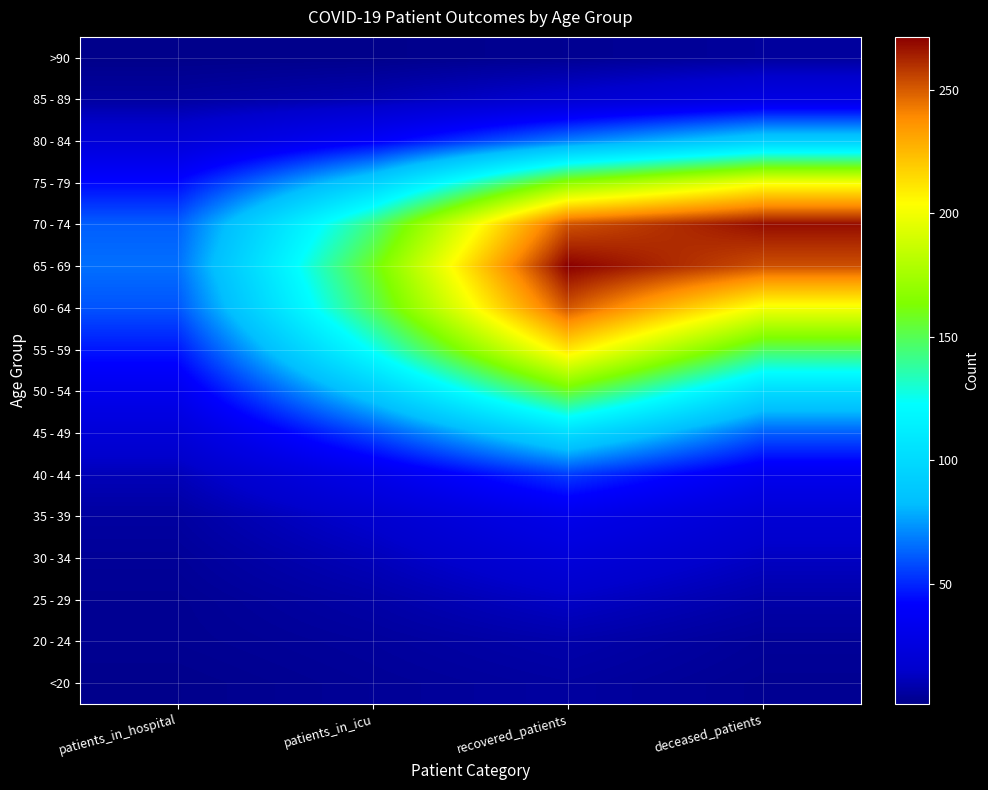

Reading right to left, transcribe all the data shown in this chart.

<20: deceased_patients=3.2	recovered_patients=6.0	patients_in_icu=4.0	patients_in_hospital=1.8
20 - 24: deceased_patients=4.3	recovered_patients=8.2	patients_in_icu=5.1	patients_in_hospital=3.0
25 - 29: deceased_patients=7.8	recovered_patients=13.8	patients_in_icu=7.3	patients_in_hospital=3.2
30 - 34: deceased_patients=12.9	recovered_patients=22.0	patients_in_icu=11.3	patients_in_hospital=4.3
35 - 39: deceased_patients=19.3	recovered_patients=31.3	patients_in_icu=16.6	patients_in_hospital=6.0
40 - 44: deceased_patients=33.3	recovered_patients=54.7	patients_in_icu=30.5	patients_in_hospital=10.9
45 - 49: deceased_patients=61.9	recovered_patients=101.8	patients_in_icu=57.8	patients_in_hospital=21.0
50 - 54: deceased_patients=100.5	recovered_patients=157.6	patients_in_icu=91.2	patients_in_hospital=33.3
55 - 59: deceased_patients=149.2	recovered_patients=211.6	patients_in_icu=124.3	patients_in_hospital=46.7
60 - 64: deceased_patients=200.9	recovered_patients=251.7	patients_in_icu=149.1	patients_in_hospital=59.7
65 - 69: deceased_patients=252.9	recovered_patients=271.4	patients_in_icu=157.9	patients_in_hospital=65.6
70 - 74: deceased_patients=268.2	recovered_patients=251.8	patients_in_icu=143.2	patients_in_hospital=61.9
75 - 79: deceased_patients=200.1	recovered_patients=167.2	patients_in_icu=93.2	patients_in_hospital=43.2
80 - 84: deceased_patients=92.2	recovered_patients=68.7	patients_in_icu=38.9	patients_in_hospital=21.0
85 - 89: deceased_patients=26.8	recovered_patients=17.3	patients_in_icu=9.5	patients_in_hospital=6.0
>90: deceased_patients=5.1	recovered_patients=3.0	patients_in_icu=1.7	patients_in_hospital=1.4